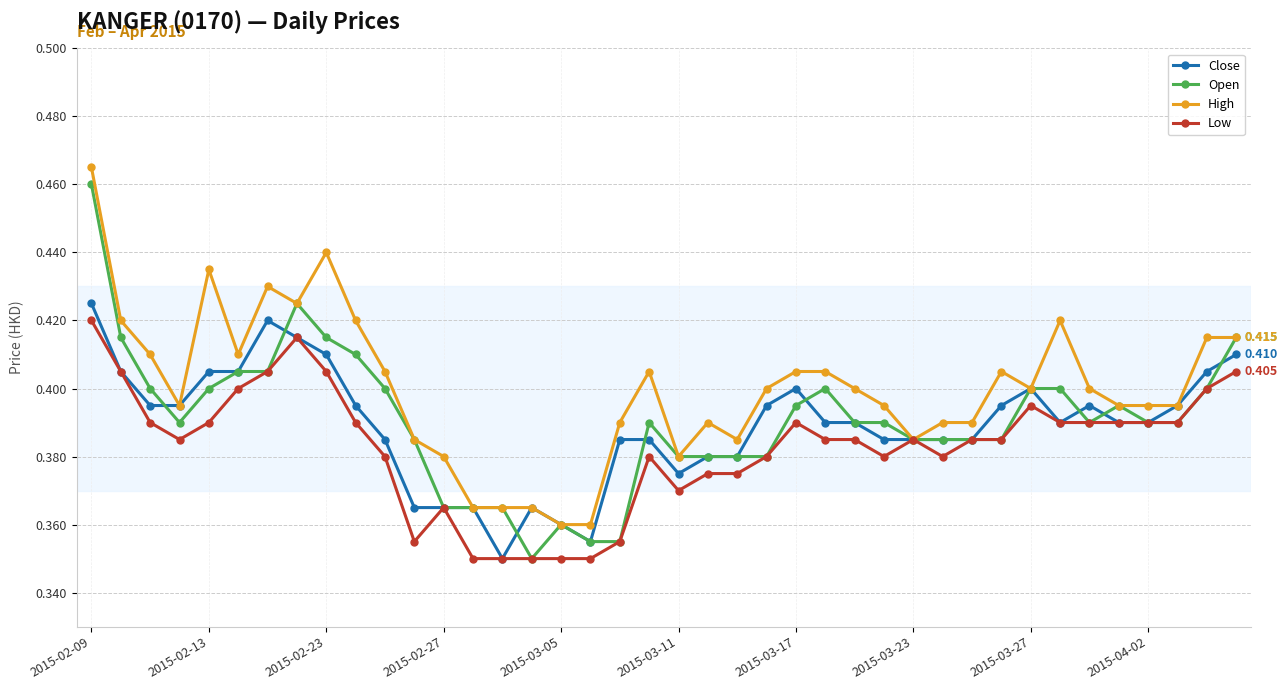

Which series has the largest range (max minus min)?

Open